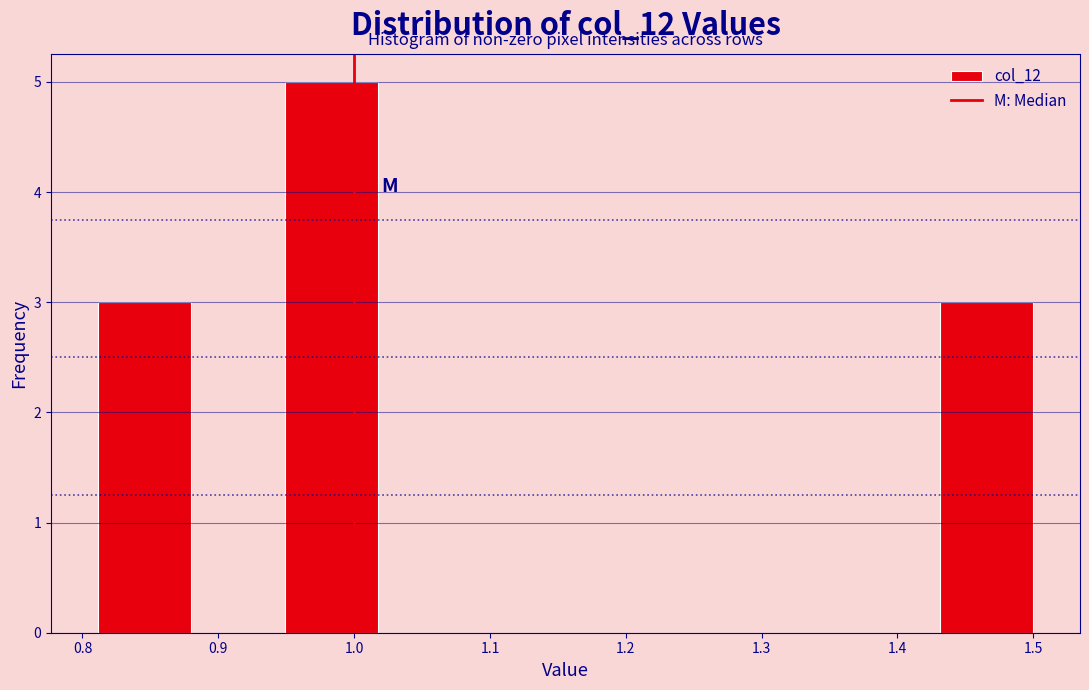

Reading left to right, transcribe this chart: for each bar, give the range it covers on the x-axis and its height. Neither the bar edges nor the heights are printed on the chart, so give them approximately, as read against the axes.

0.81 to 0.88: 3
0.88 to 0.95: 0
0.95 to 1.02: 5
1.02 to 1.09: 0
1.09 to 1.16: 0
1.16 to 1.22: 0
1.22 to 1.29: 0
1.29 to 1.36: 0
1.36 to 1.43: 0
1.43 to 1.50: 3